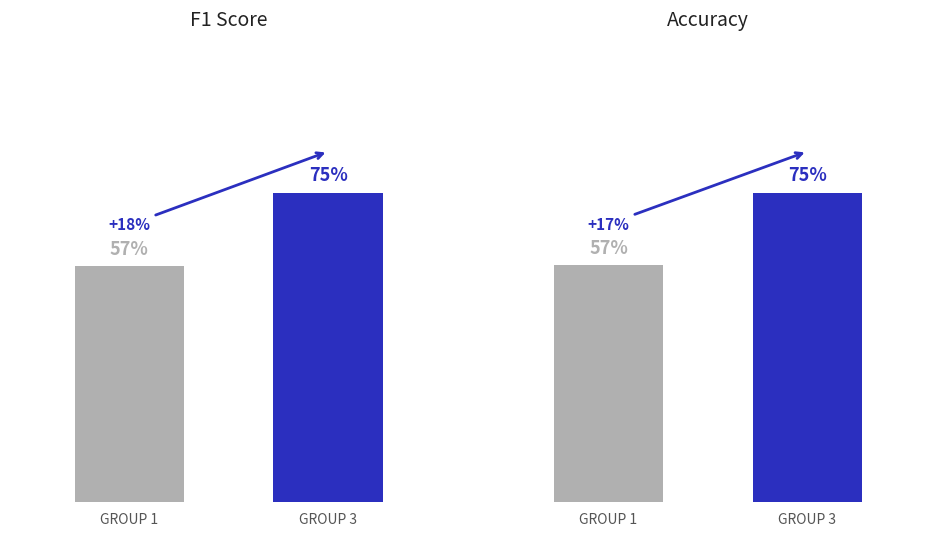

At which category does the chart reach its peak across all series?

GROUP 3